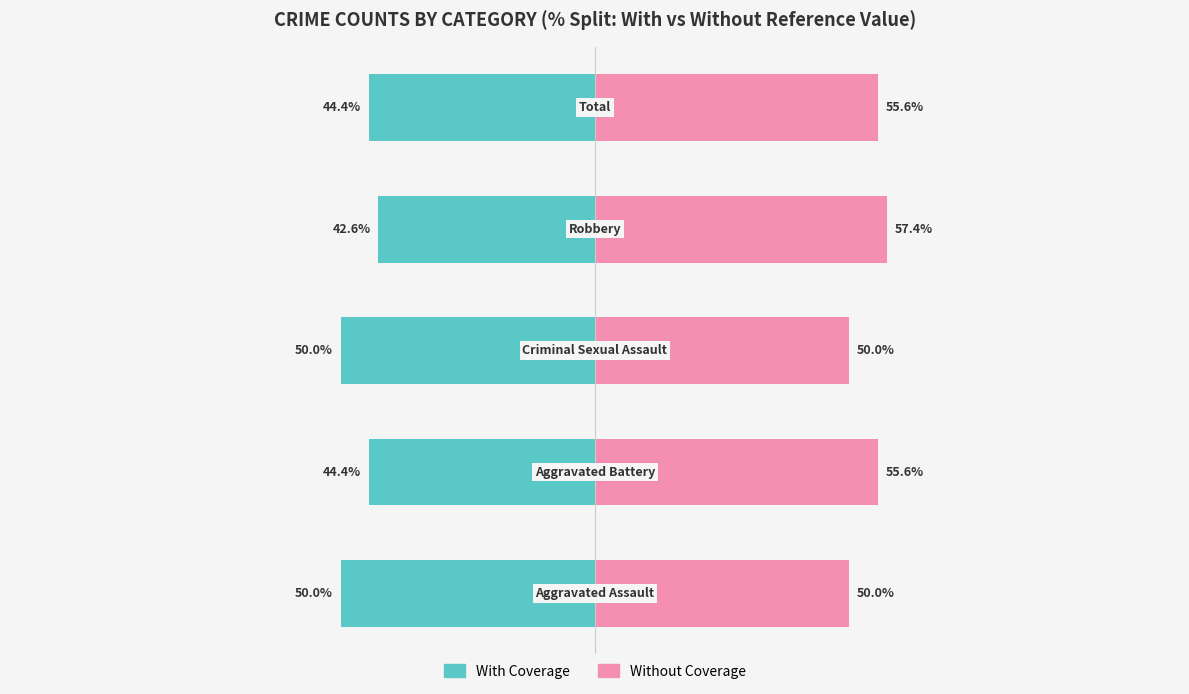

Reading left to right, what are all the values shown in this chart?

With Coverage: -50.0	-44.4	-50.0	-42.6	-44.4
Without Coverage: 50.0	55.6	50.0	57.4	55.6